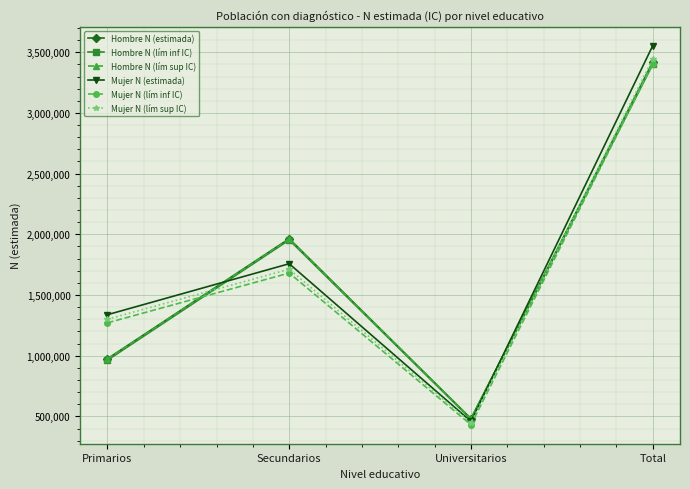

At which category does the chart reach its peak across all series?

Total